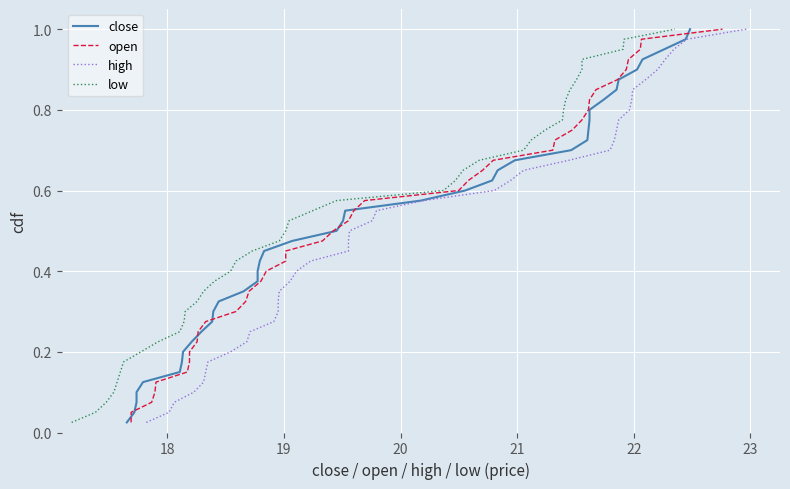

How many lines are shown in the chart?

4